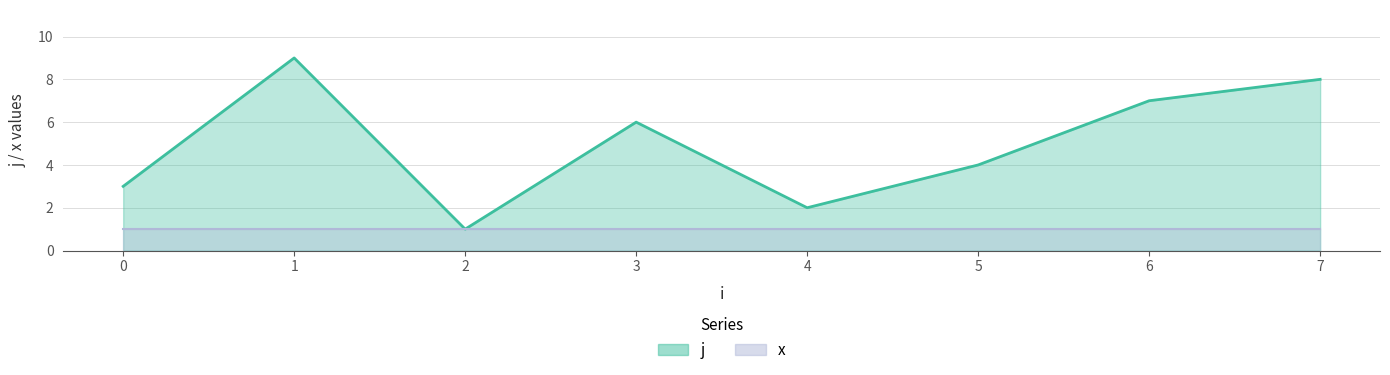

What is the value of the 4th point from the left?

6